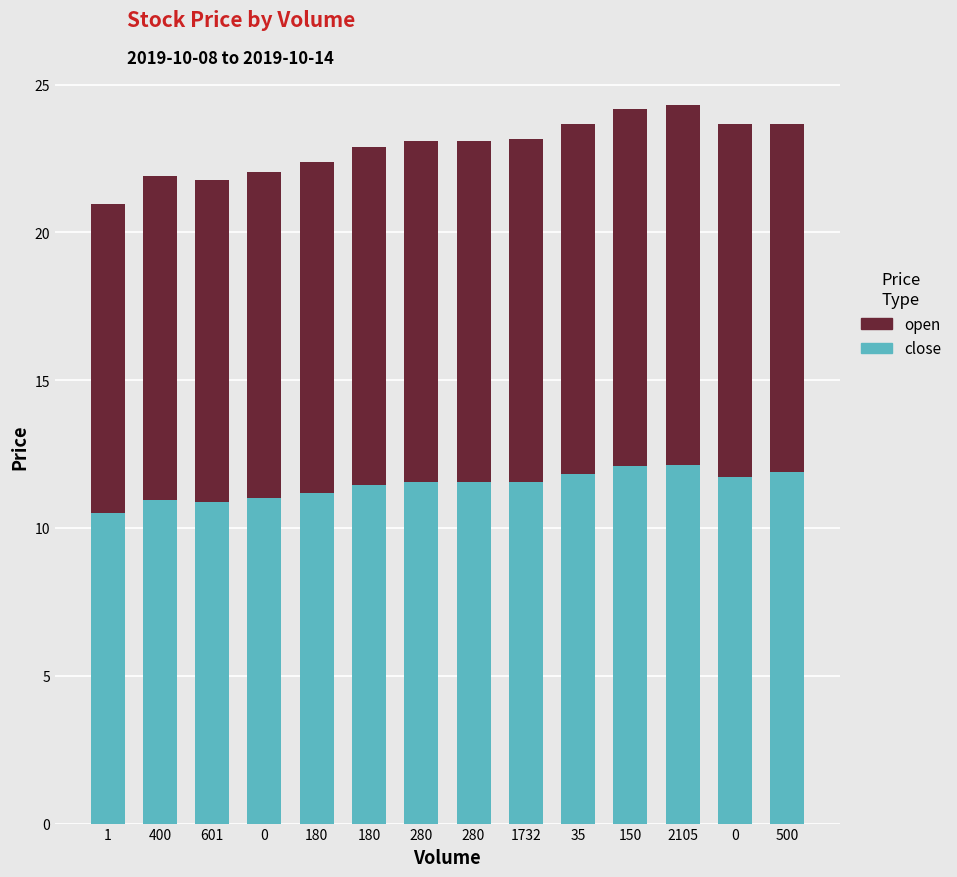

Count the number of categories in the chart.

14